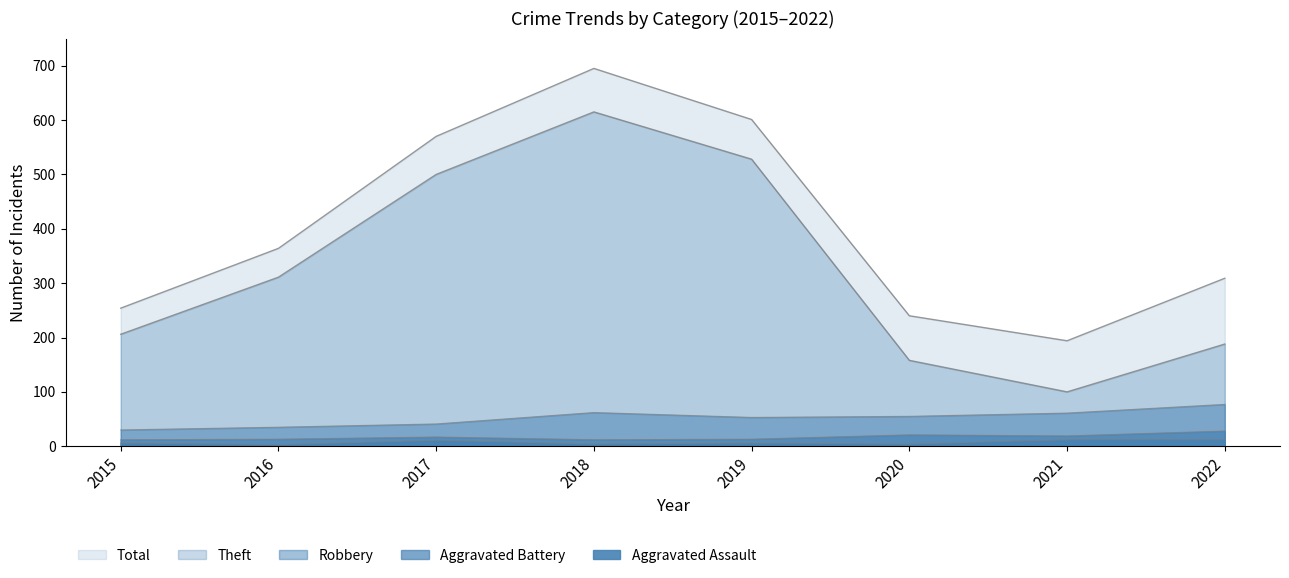

What value does the Total series have at 2017?

570